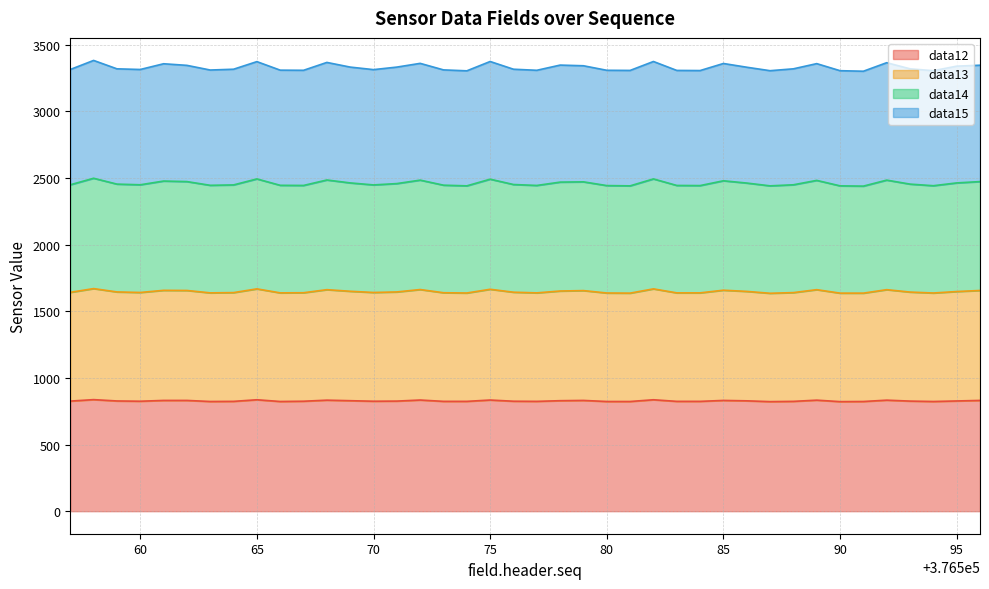

At which category is the sum across all series the highest?

376558